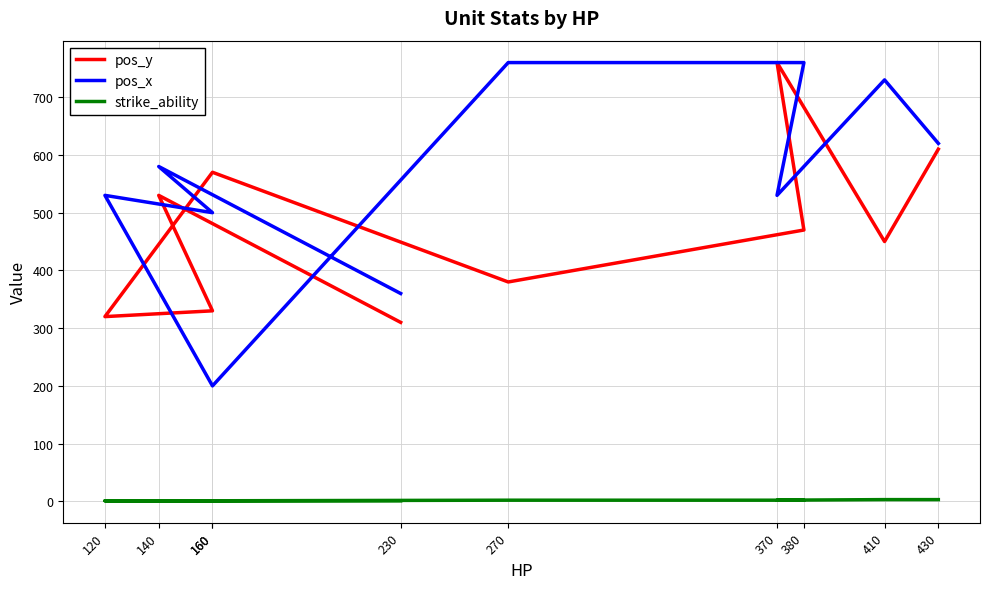

True or false: strike_ability and pos_y intersect in this chart.

False